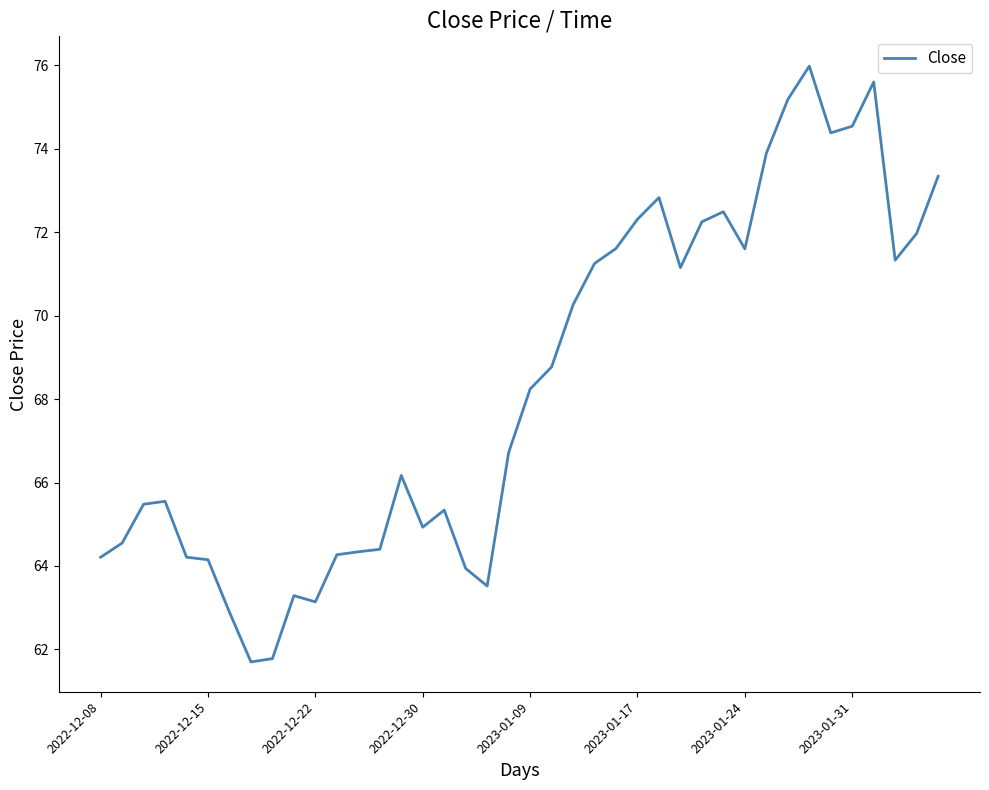

What is the maximum value shown in the chart?

76.0